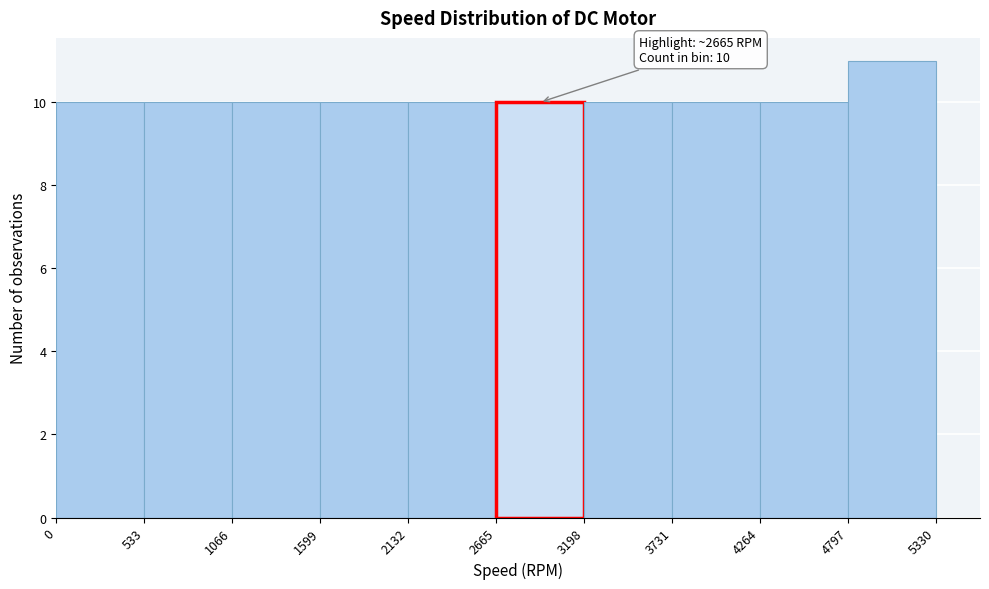

Over which range of the x-axis is the bar tallest?

4797 to 5330